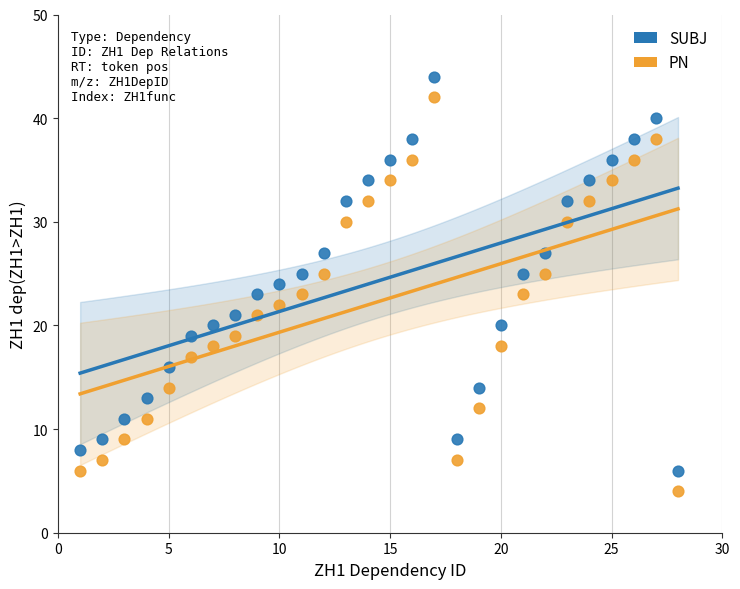

Which series contains the highest Y value?

SUBJ